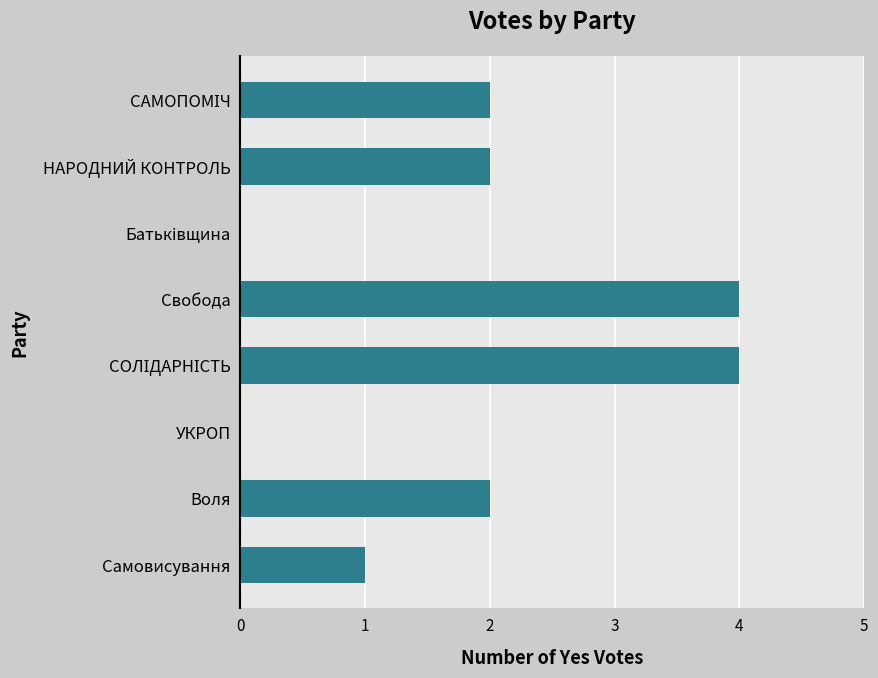

What is the greatest value displayed?

4